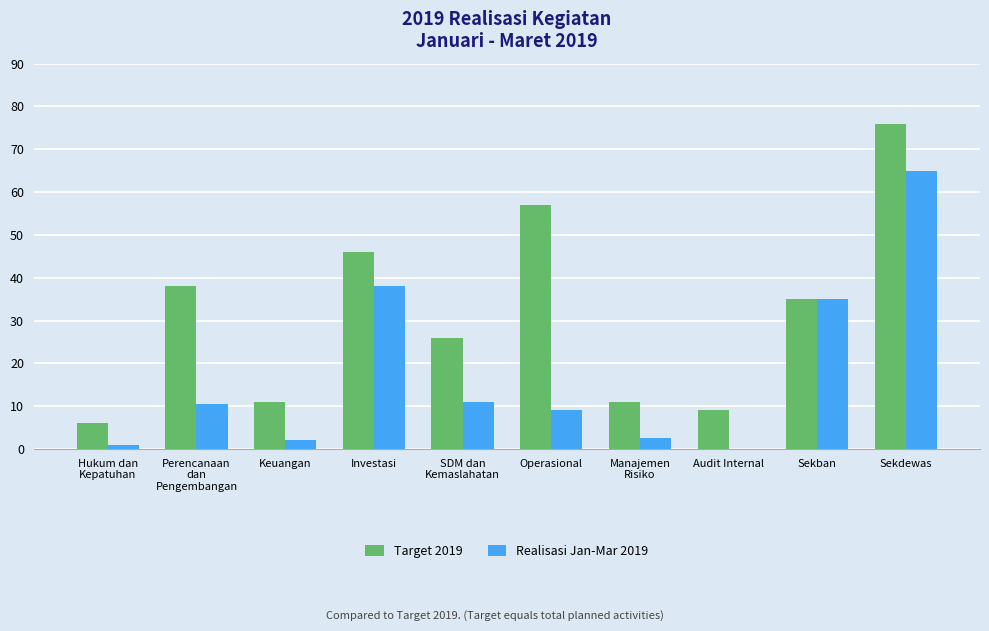

Which series has the largest total across all categories?

Target 2019